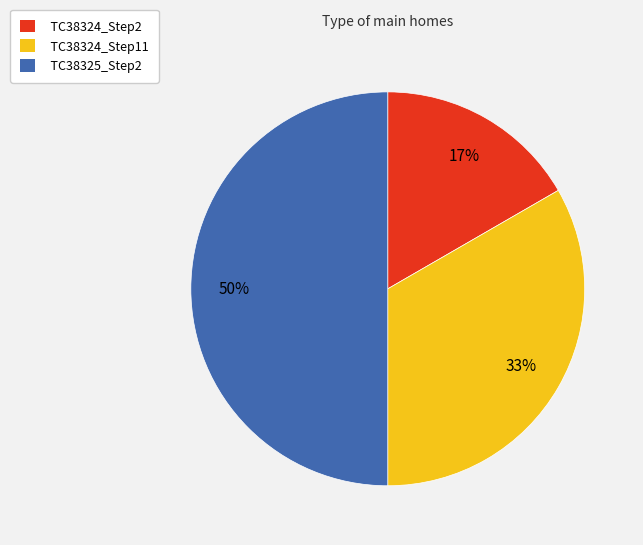

To the nearest percent, what is the difference between the largest and smallest slice percentages?

33%